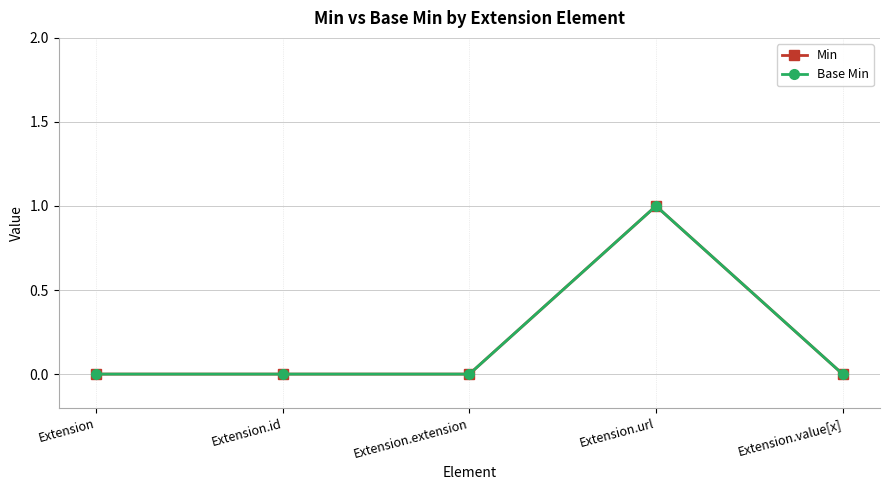

True or false: Min and Base Min cross at least once.

False